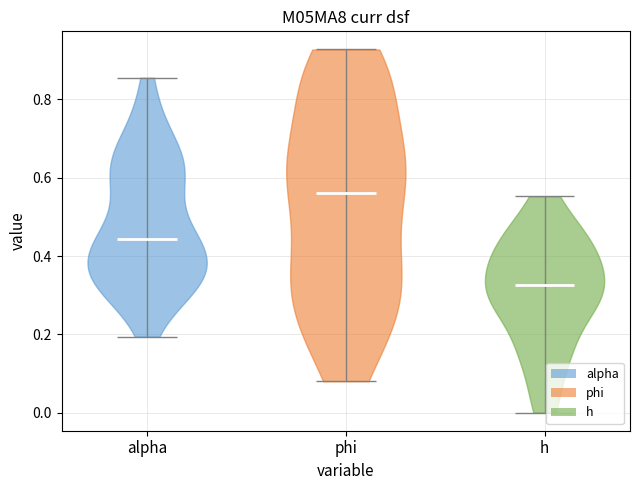

Which violin has the highest median line?

phi